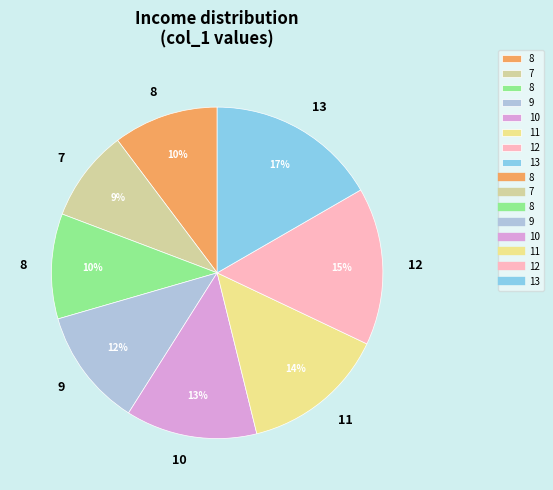

Does any single category account for the majority?

No